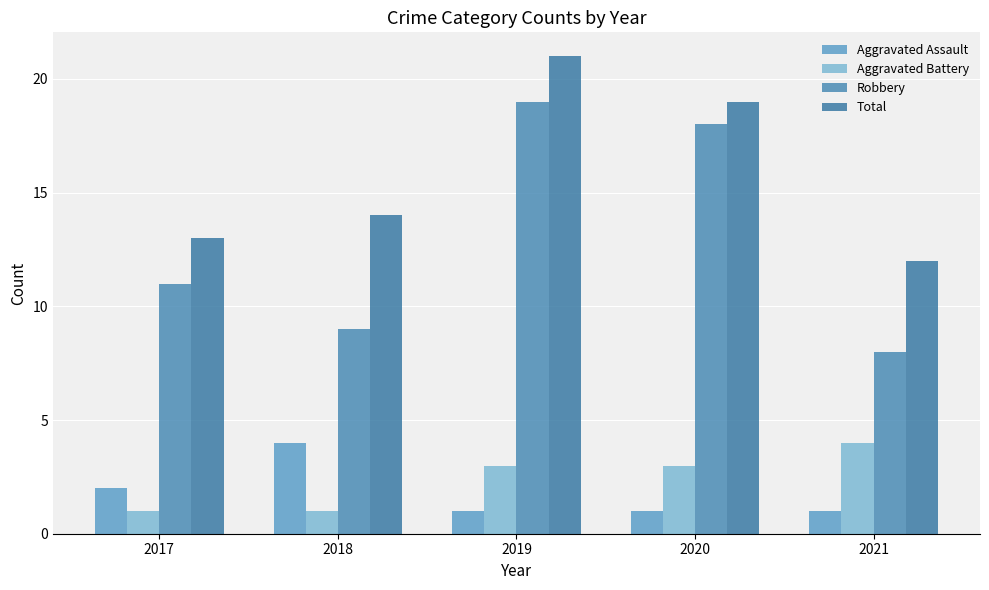

At which category is the sum across all series the highest?

2019